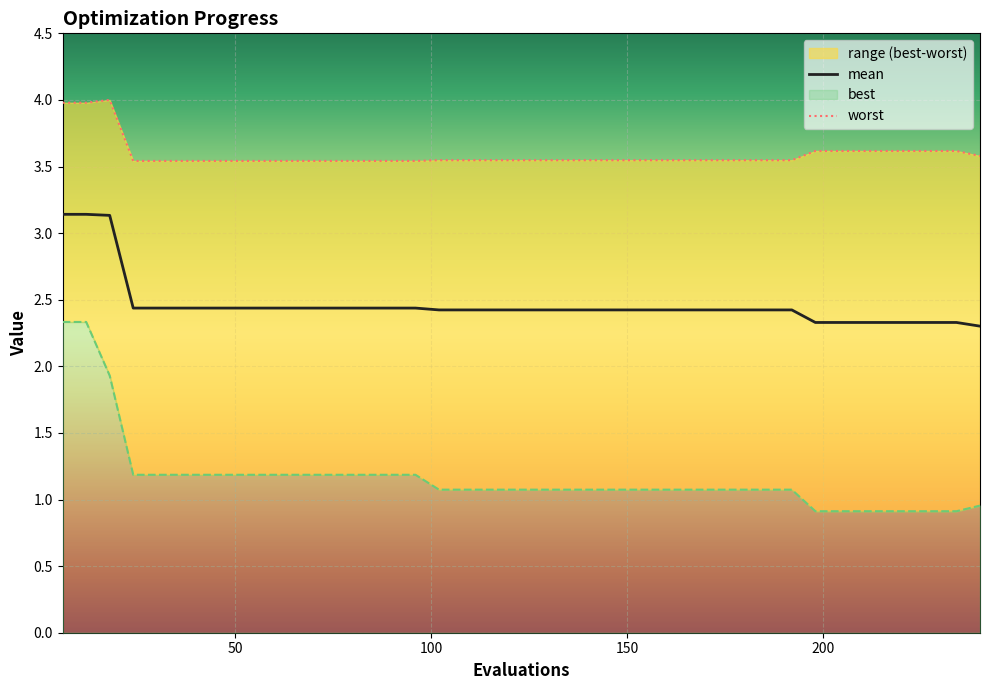

Which series has the largest total across all categories?

worst